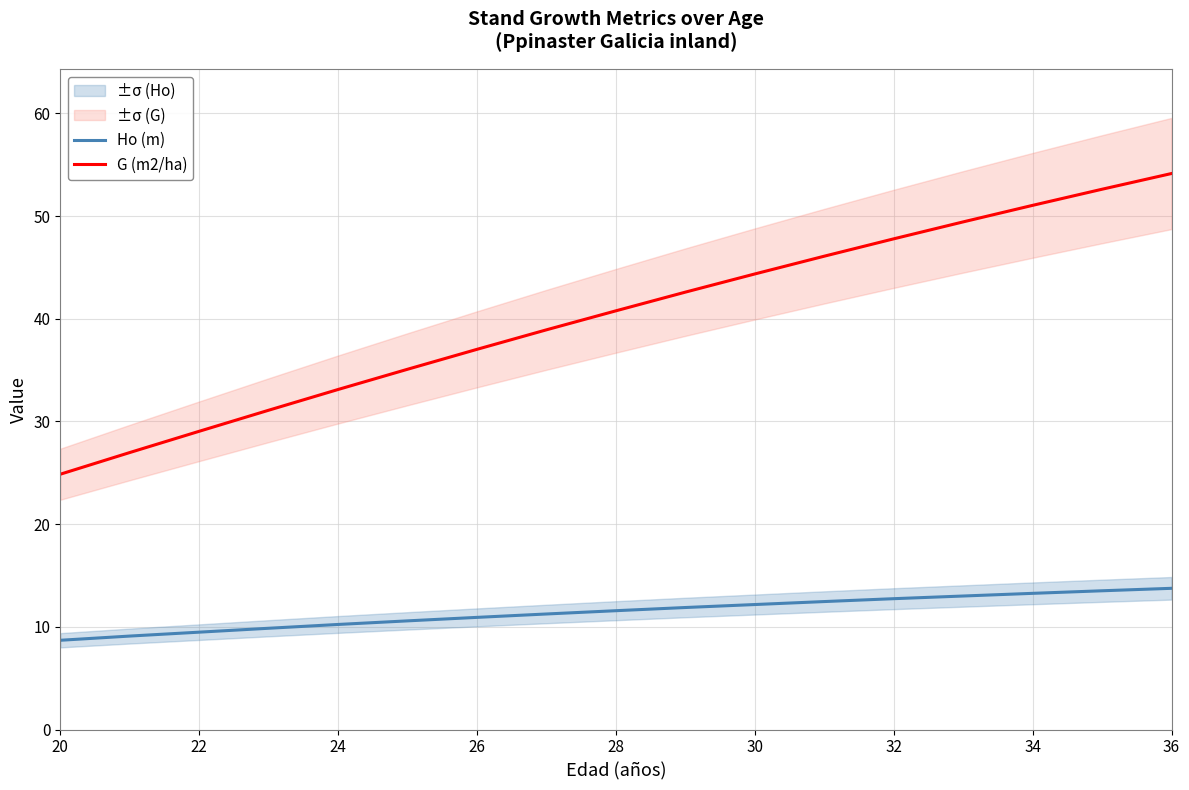

Which category has the lowest value in the G (m2/ha) series?

20